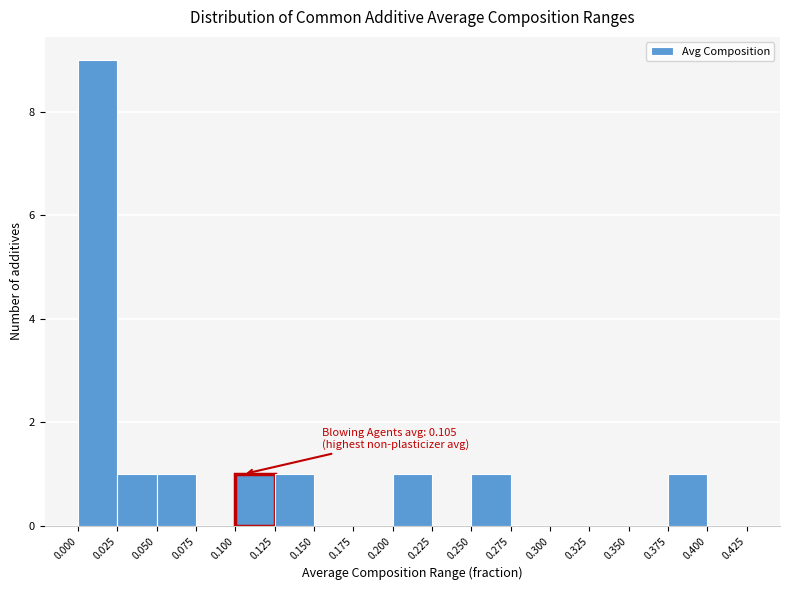

Which range on the x-axis has the tallest bar?

0.000 to 0.025